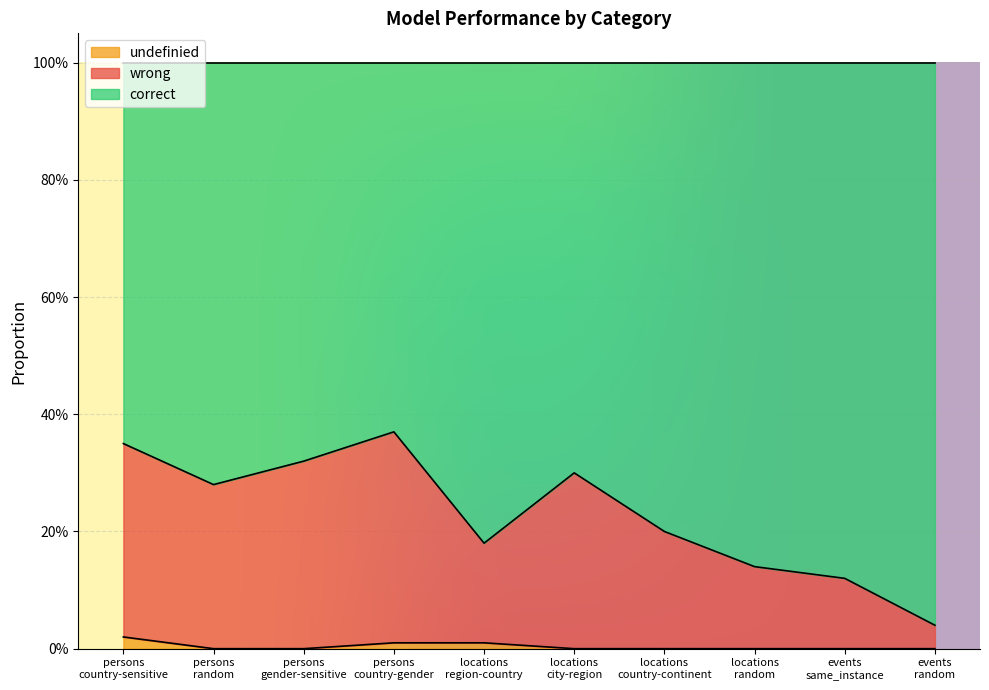

What are all the series names shown in the legend?

undefinied, wrong, correct